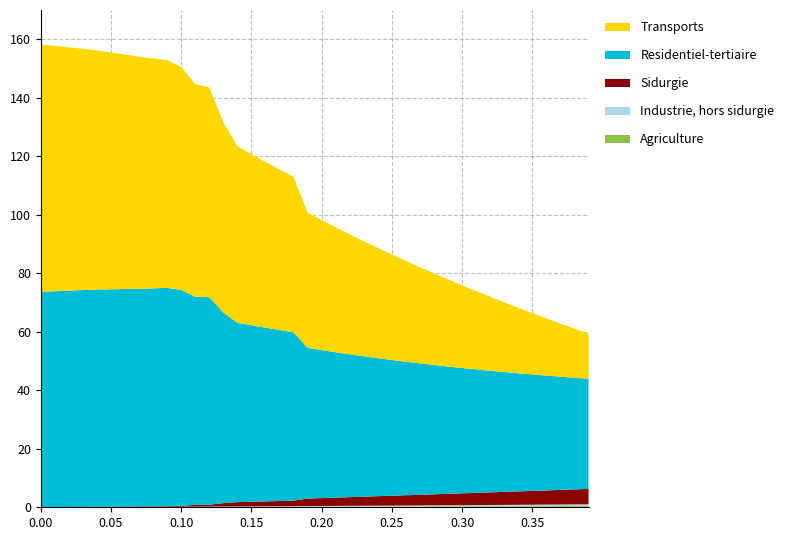

Reading left to right, list all the values displayed in this chart.

Agriculture: 0.0	0.0	0.0	0.0	0.0	0.1	0.1	0.1	0.1	0.1	0.1	0.1	0.1	0.1	0.1	0.1	0.2	0.2	0.2	0.2	0.2	0.2	0.2	0.2	0.2	0.2	0.3	0.3	0.3	0.3	0.3	0.3	0.3	0.3	0.3	0.3	0.4	0.4	0.4	0.4
Industrie, hors sidurgie: 0.0	0.0	0.0	0.0	0.0	0.1	0.1	0.1	0.1	0.1	0.1	0.1	0.1	0.1	0.2	0.2	0.2	0.2	0.2	0.2	0.2	0.3	0.3	0.3	0.3	0.3	0.4	0.4	0.4	0.4	0.4	0.4	0.5	0.5	0.5	0.5	0.6	0.6	0.6	0.6
Sidurgie: 0.0	0.0	0.0	0.1	0.1	0.1	0.1	0.2	0.2	0.2	0.3	0.6	0.6	1.1	1.5	1.6	1.7	1.8	1.9	2.6	2.7	2.8	3.0	3.1	3.2	3.4	3.5	3.6	3.8	3.9	4.0	4.2	4.3	4.4	4.6	4.7	4.8	5.0	5.1	5.3
Residentiel-tertiaire: 73.6	73.8	74.0	74.1	74.3	74.3	74.4	74.4	74.5	74.6	73.8	71.2	71.0	65.2	61.3	60.3	59.4	58.5	57.6	51.5	50.6	49.7	48.8	48.0	47.2	46.4	45.6	44.9	44.2	43.5	42.8	42.2	41.6	41.0	40.4	39.8	39.2	38.7	38.2	37.7
Transports: 84.5	83.9	83.2	82.5	81.8	81.0	80.2	79.3	78.6	77.8	76.2	72.7	71.7	65.0	60.3	58.5	56.7	54.9	53.2	46.3	44.5	42.7	41.0	39.3	37.7	36.1	34.4	32.9	31.3	29.8	28.3	26.8	25.3	23.8	22.4	21.0	19.6	18.2	16.8	15.4